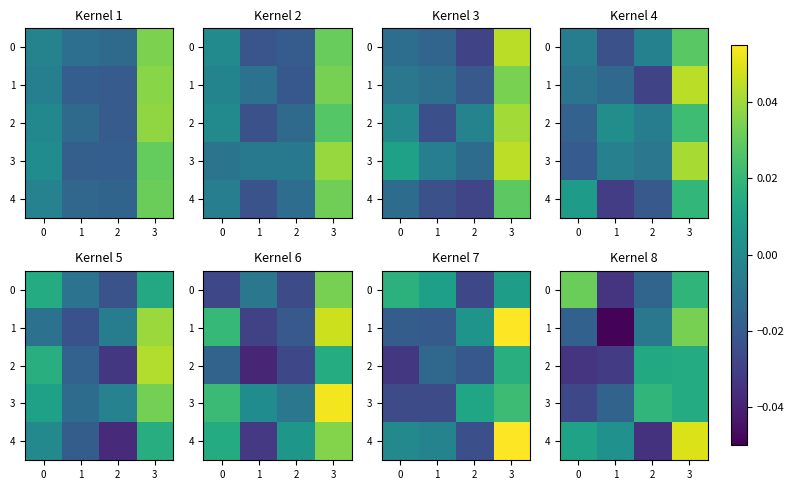

How many data points in row_4 are less than 0?

1